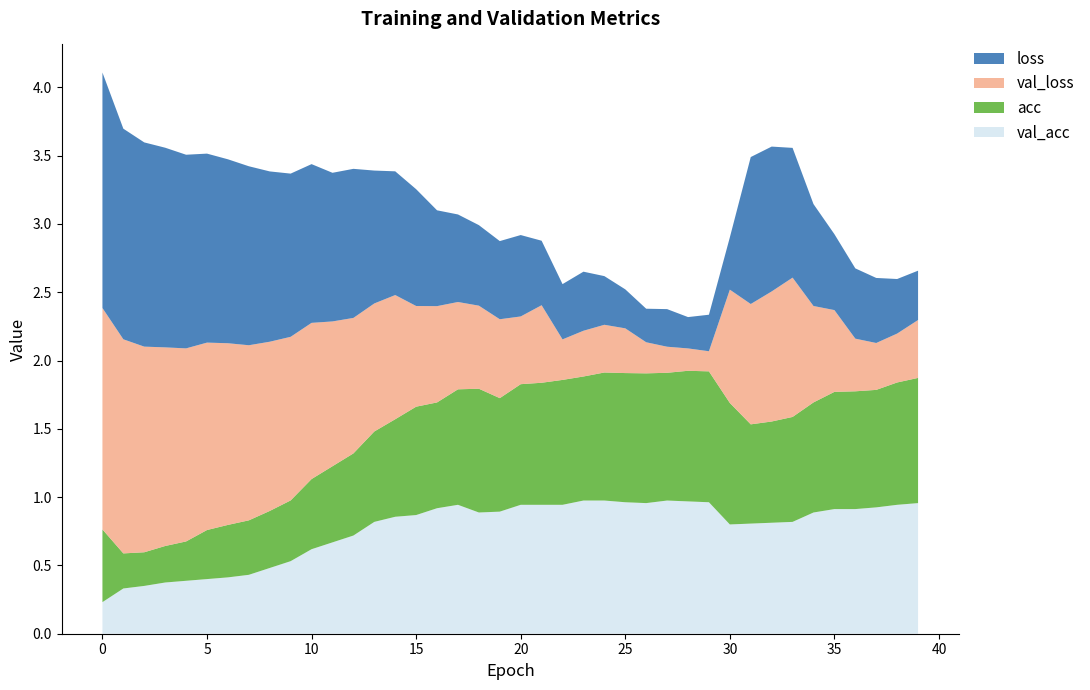

Reading left to right, list all the values displayed in this chart.

loss: 1.7	1.5	1.5	1.5	1.4	1.4	1.3	1.3	1.2	1.2	1.2	1.1	1.1	1.0	0.9	0.9	0.7	0.6	0.6	0.6	0.6	0.5	0.4	0.4	0.4	0.3	0.2	0.3	0.2	0.3	0.4	1.1	1.1	0.9	0.7	0.6	0.5	0.5	0.4	0.4
val_loss: 1.6	1.6	1.5	1.5	1.4	1.4	1.3	1.3	1.2	1.2	1.1	1.1	1.0	0.9	0.9	0.7	0.7	0.6	0.6	0.6	0.5	0.6	0.3	0.3	0.3	0.3	0.2	0.2	0.2	0.1	0.8	0.9	1.0	1.0	0.7	0.6	0.4	0.3	0.4	0.4
acc: 0.5	0.3	0.2	0.3	0.3	0.4	0.4	0.4	0.4	0.4	0.5	0.6	0.6	0.7	0.7	0.8	0.8	0.8	0.9	0.8	0.9	0.9	0.9	0.9	0.9	0.9	0.9	0.9	1.0	1.0	0.9	0.7	0.7	0.8	0.8	0.9	0.9	0.9	0.9	0.9
val_acc: 0.2	0.3	0.3	0.4	0.4	0.4	0.4	0.4	0.5	0.5	0.6	0.7	0.7	0.8	0.9	0.9	0.9	0.9	0.9	0.9	0.9	0.9	0.9	1.0	1.0	1.0	1.0	1.0	1.0	1.0	0.8	0.8	0.8	0.8	0.9	0.9	0.9	0.9	0.9	1.0